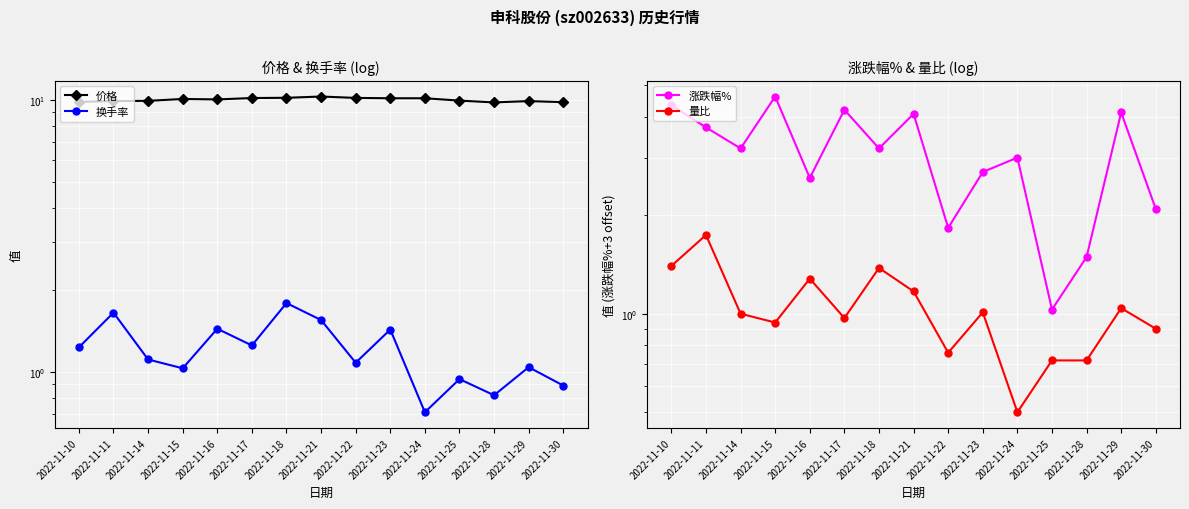

What is the value of the 量比 point at the 12th from the left?

0.7